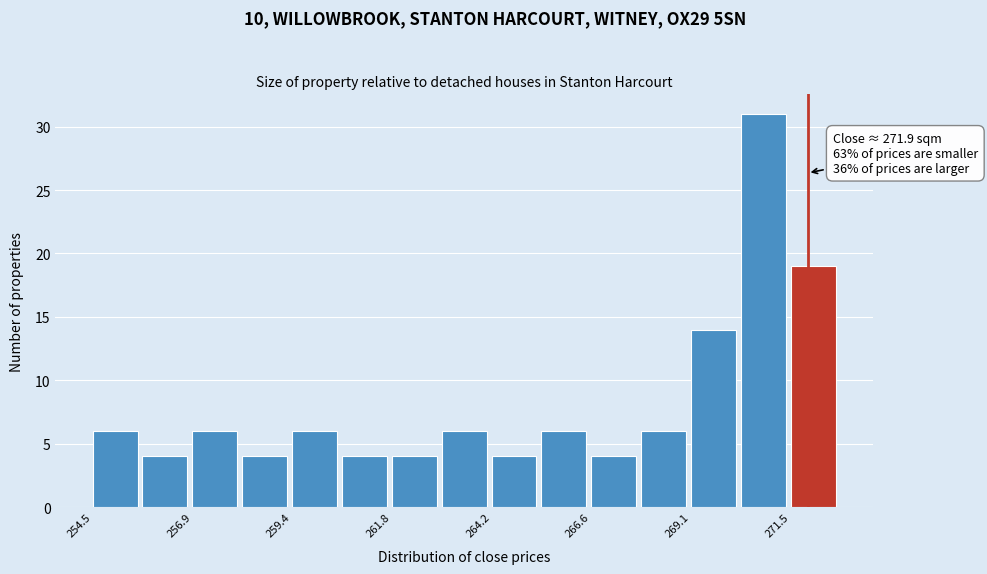

Read against the x-axis, roughly where is the centre of the tallest bar?

271.0